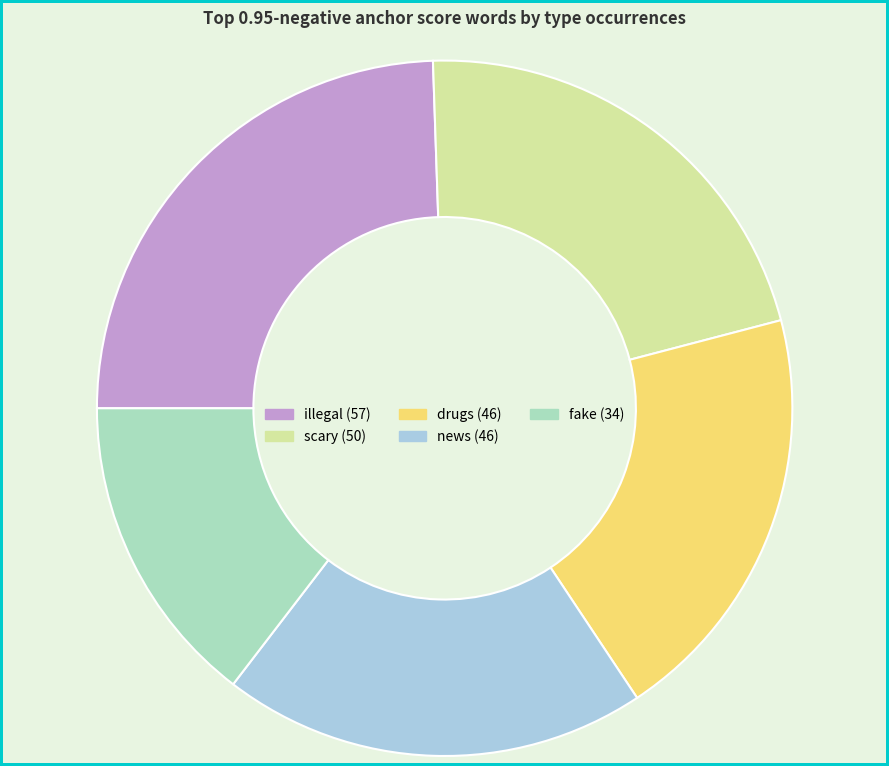

Is there a majority slice in this chart?

No